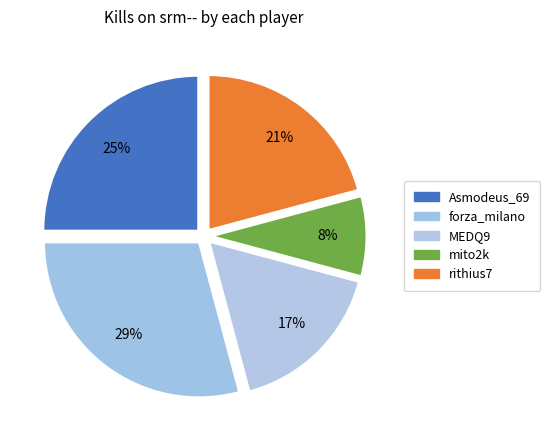

How many segments does this pie chart have?

5